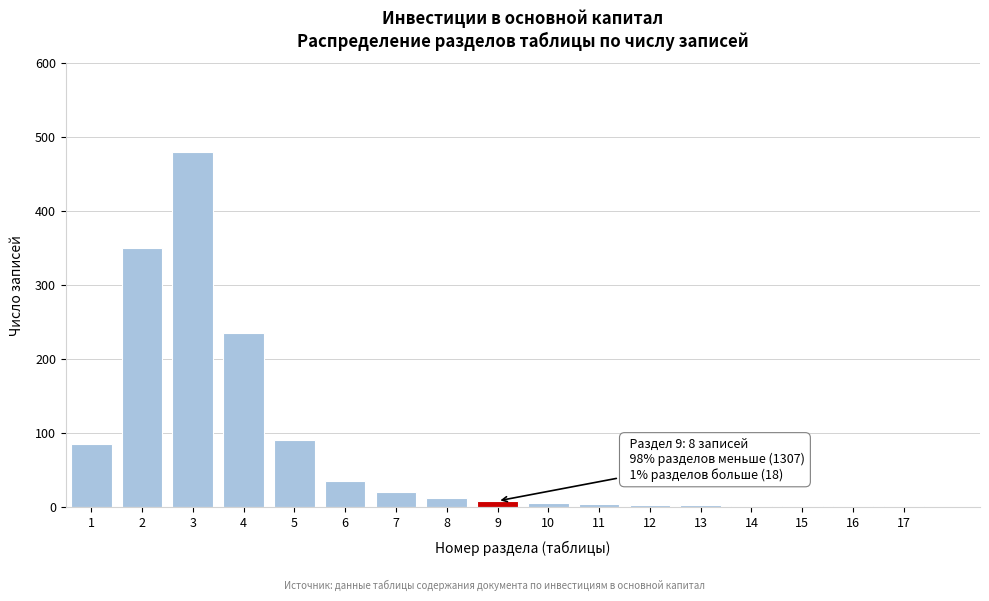

What is the sum of all values?

1333